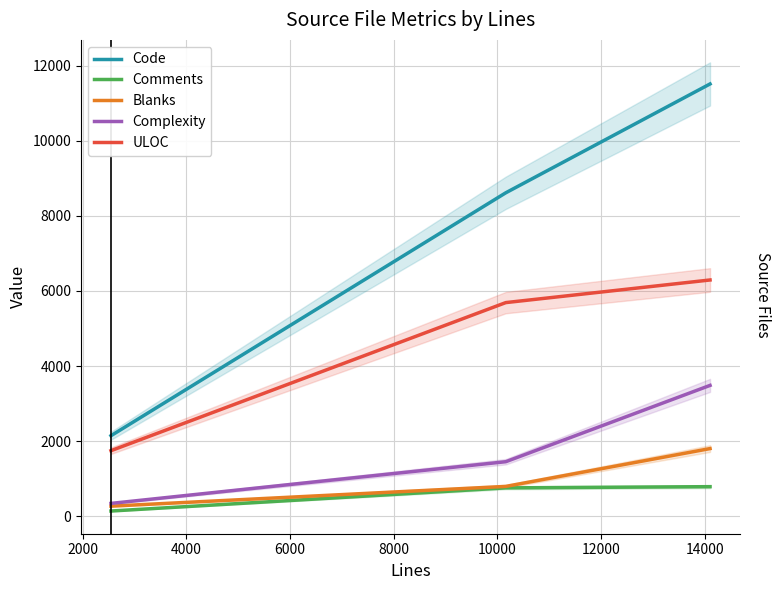

What is the minimum value for Complexity?

339